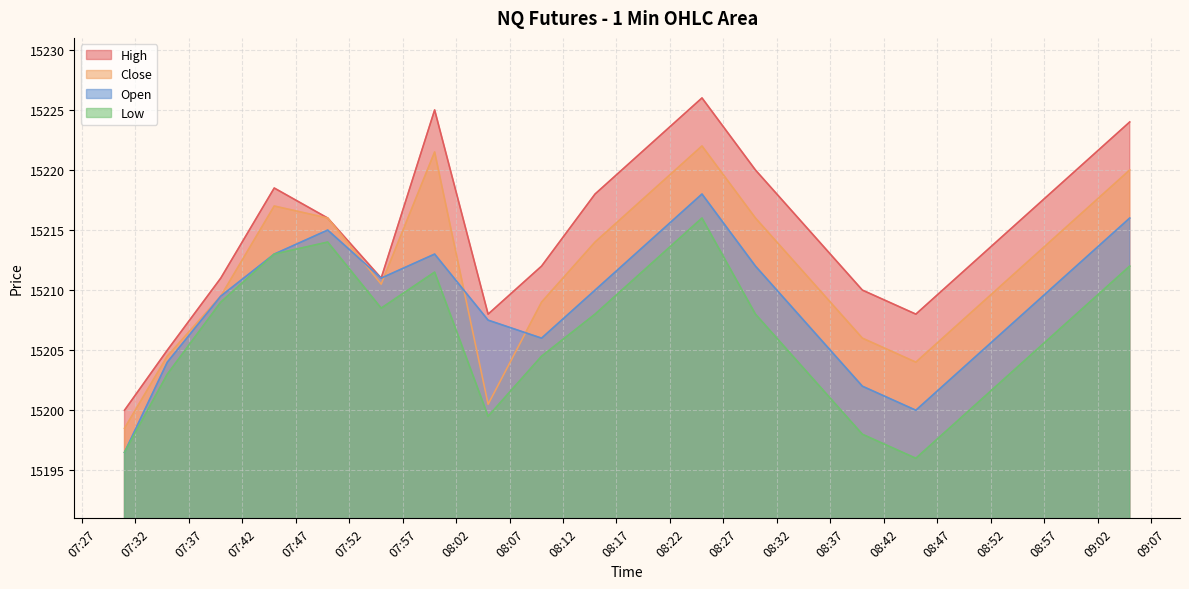

What is the sum of all Low values?

304124.5